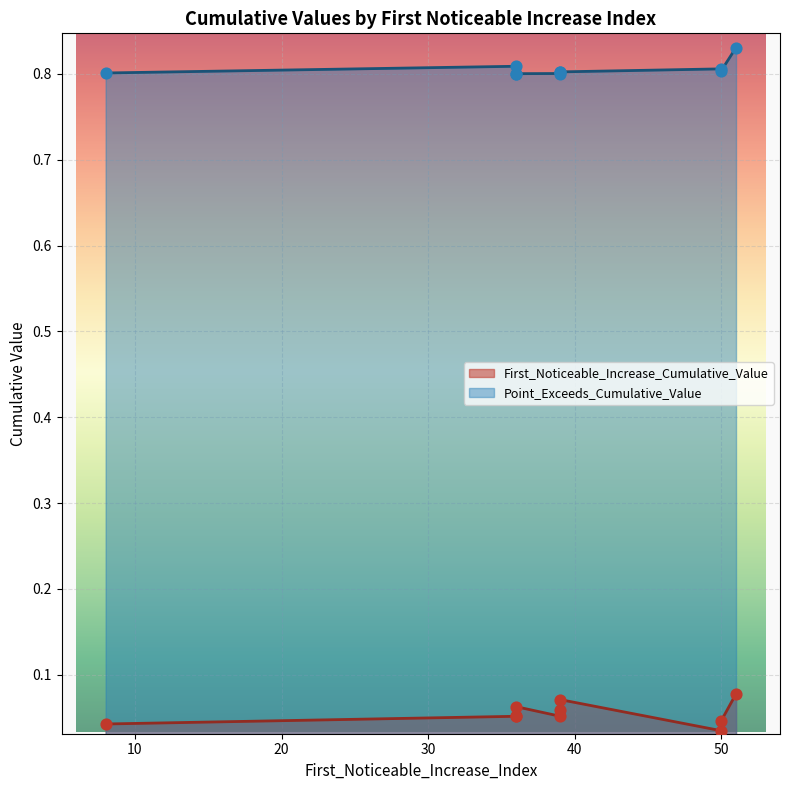

Is the value of Point_Exceeds_Cumulative_Value at 51 greater than the value of First_Noticeable_Increase_Cumulative_Value at 51?

Yes